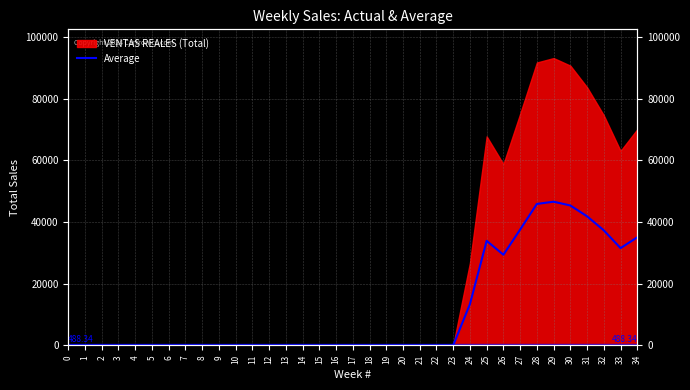

List the labels in order of value, largest first.

29, 28, 30, 31, 27, 32, 34, 25, 33, 26, 24, 0, 1, 2, 3, 4, 5, 6, 7, 8, 9, 10, 11, 12, 13, 14, 15, 16, 17, 18, 19, 20, 21, 22, 23